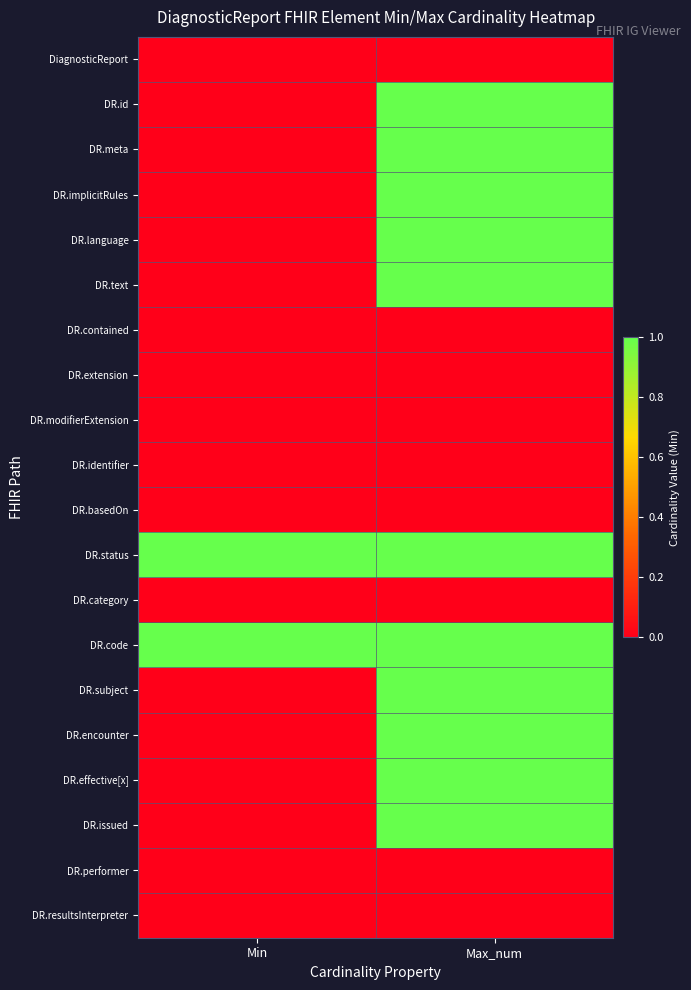

What is the total value across all series at Max_num?

11